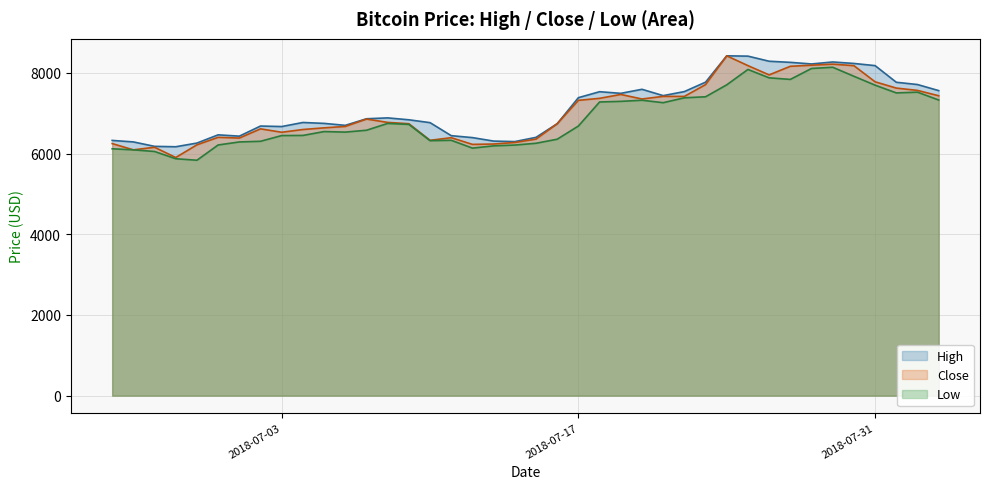

What is the difference between the highest and lowest values at 2018-07-31?

484.6